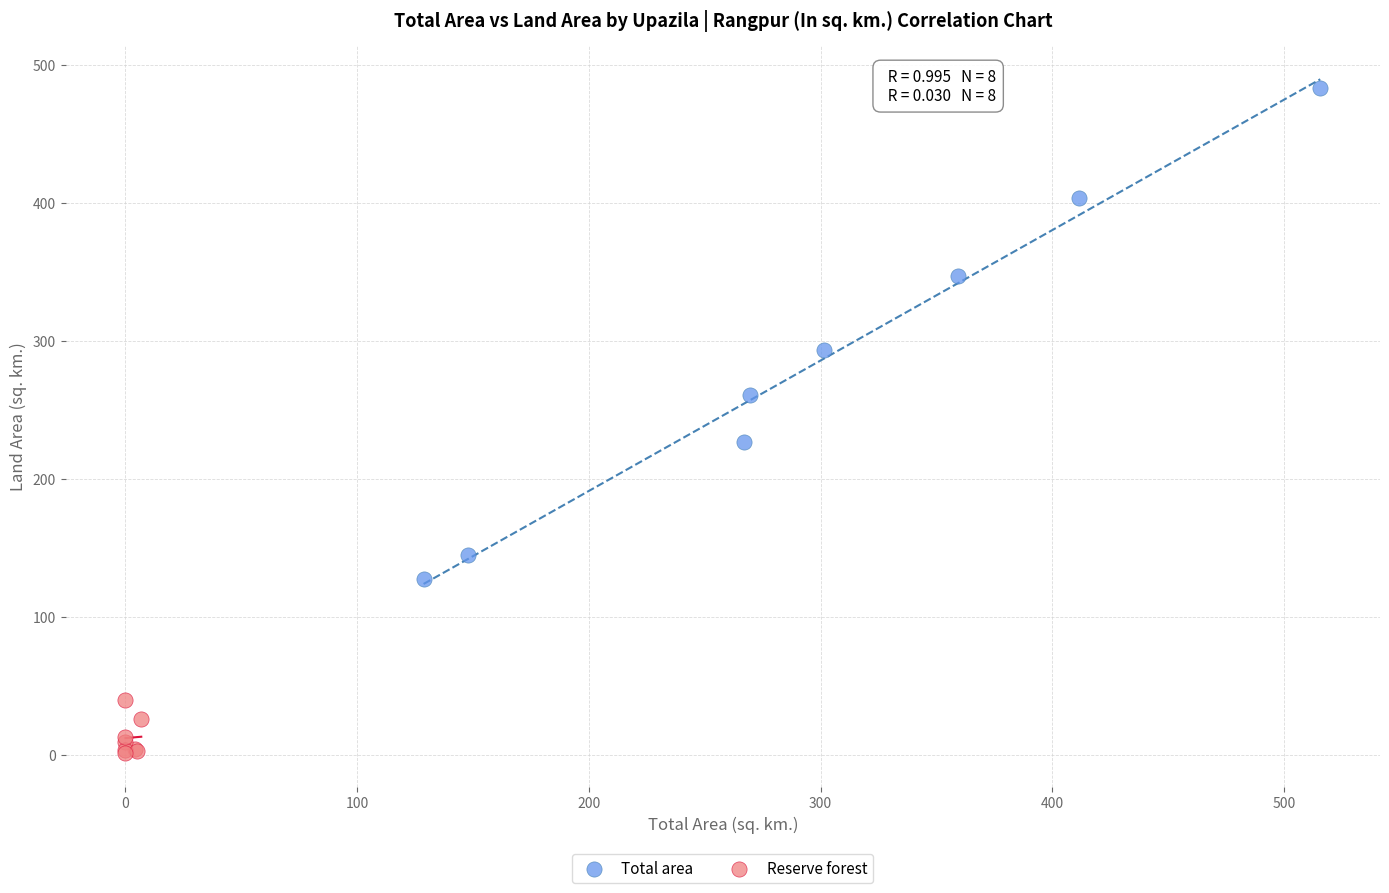

Which series reaches the maximum Y coordinate?

Total area